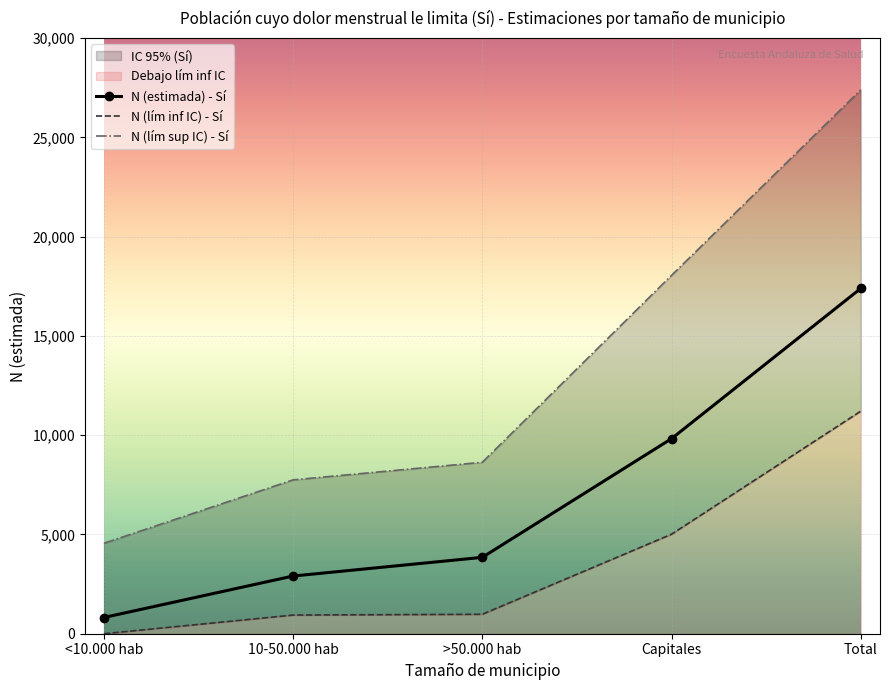

What is the total value across all series at Total?

56009